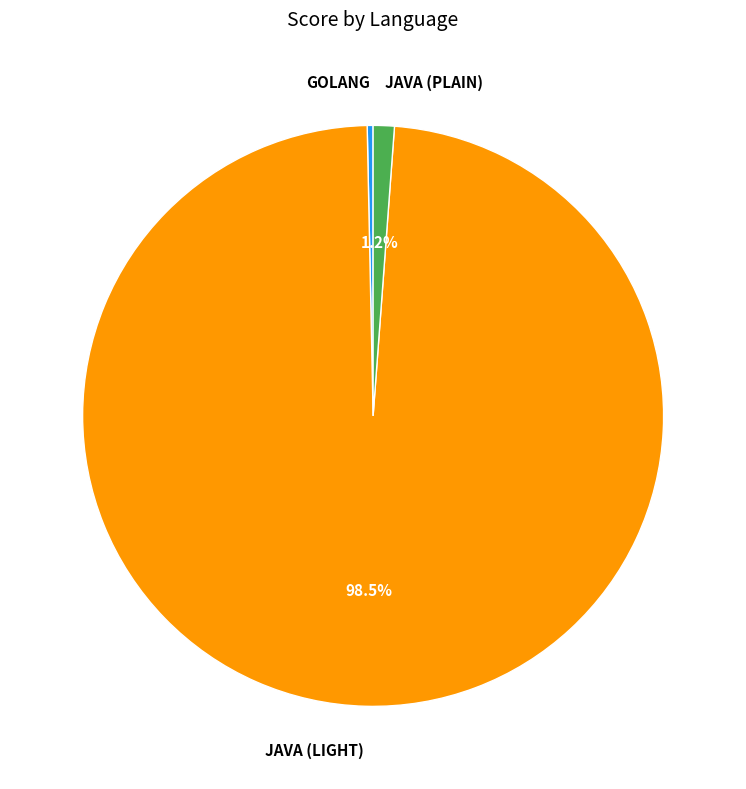

Is there a majority slice in this chart?

Yes